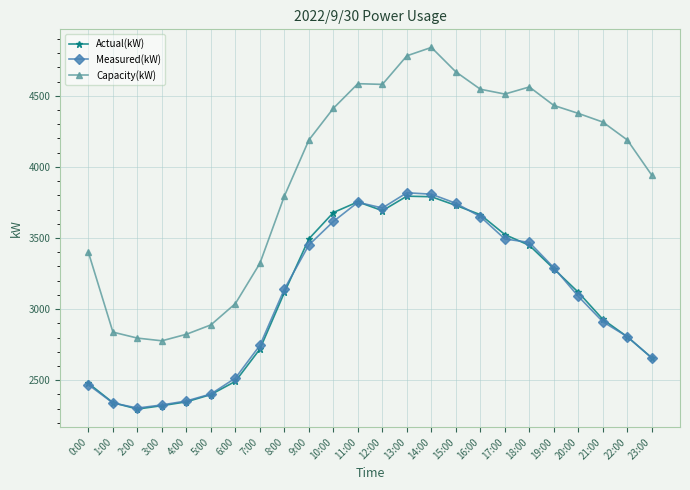

True or false: Capacity(kW) and Actual(kW) cross at least once.

False